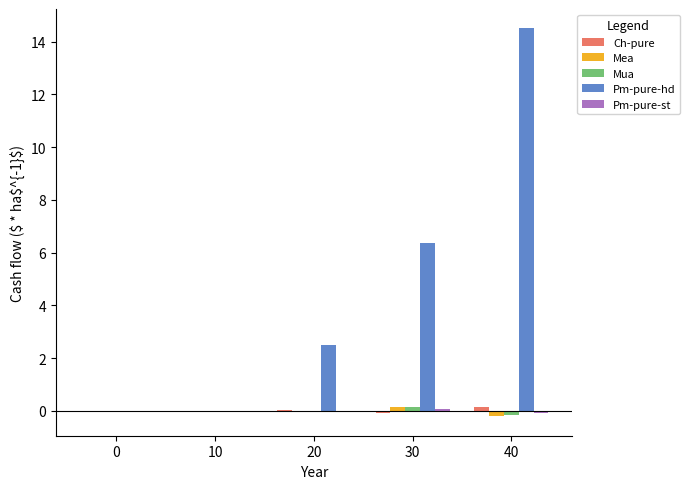

True or false: Pm-pure-st has a value of -0.0 at 10.

False